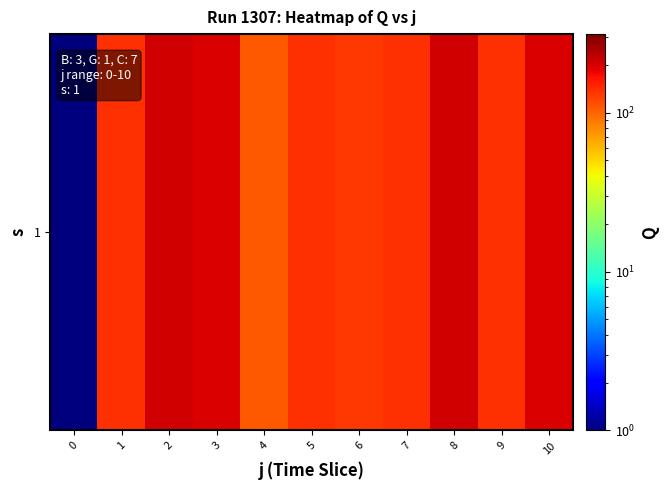

True or false: the data shows 347.8 at 10.

False